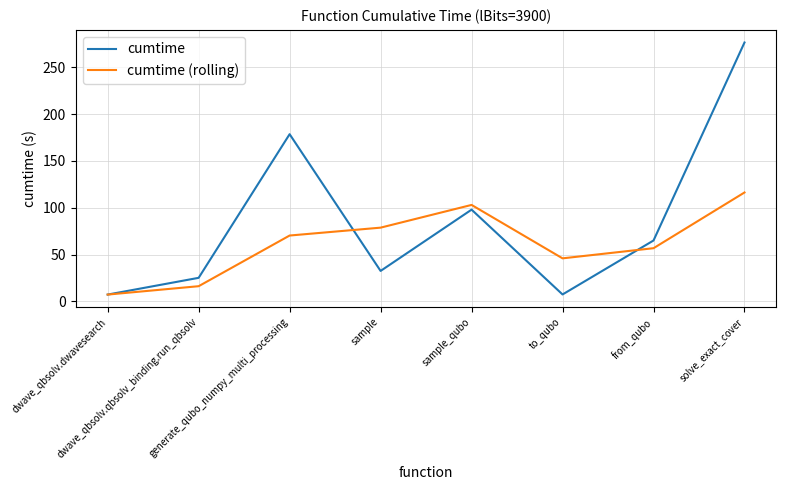

Which series has the largest total across all categories?

cumtime